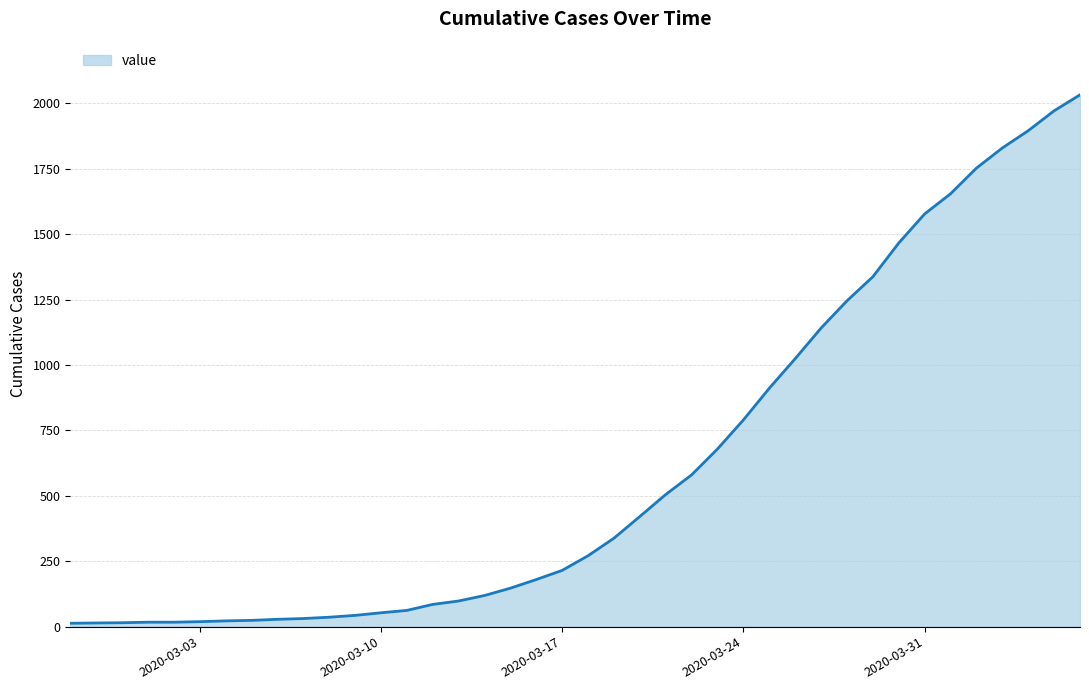

What is the difference between the maximum and minimum values?

2019